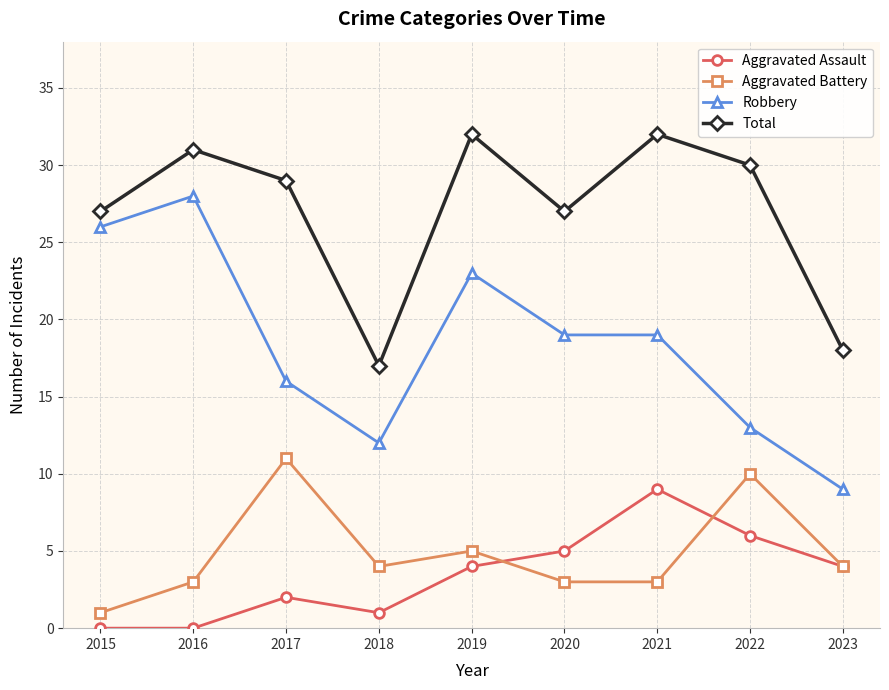

How many interior local peaks does the Aggravated Assault series have?

2